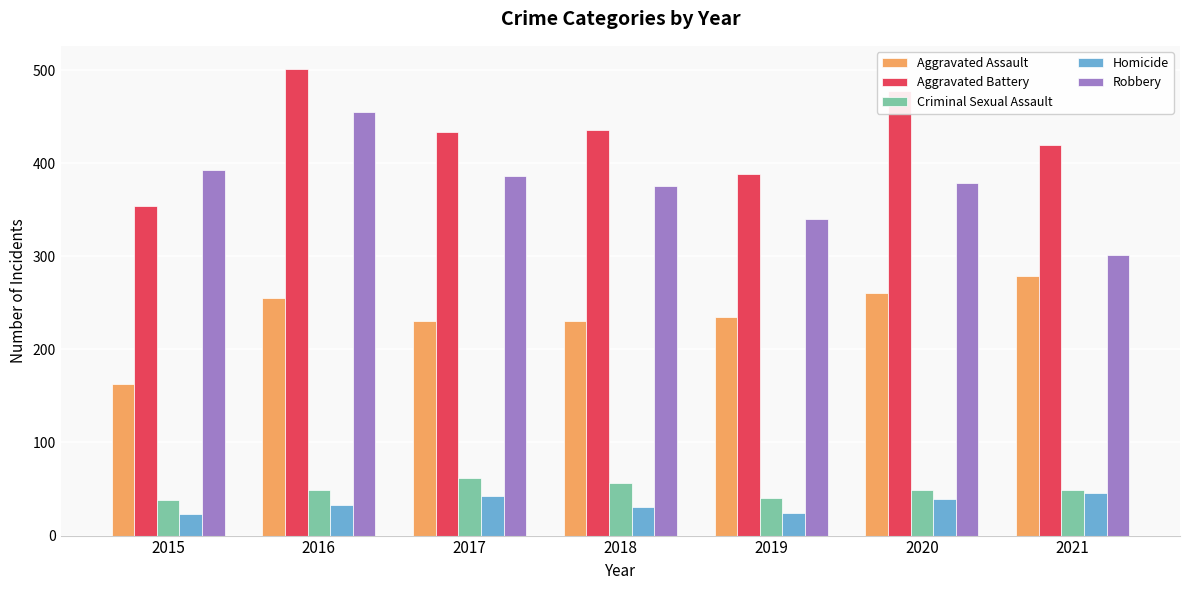

Between 2020 and 2021, which series saw the biggest shift?

Robbery